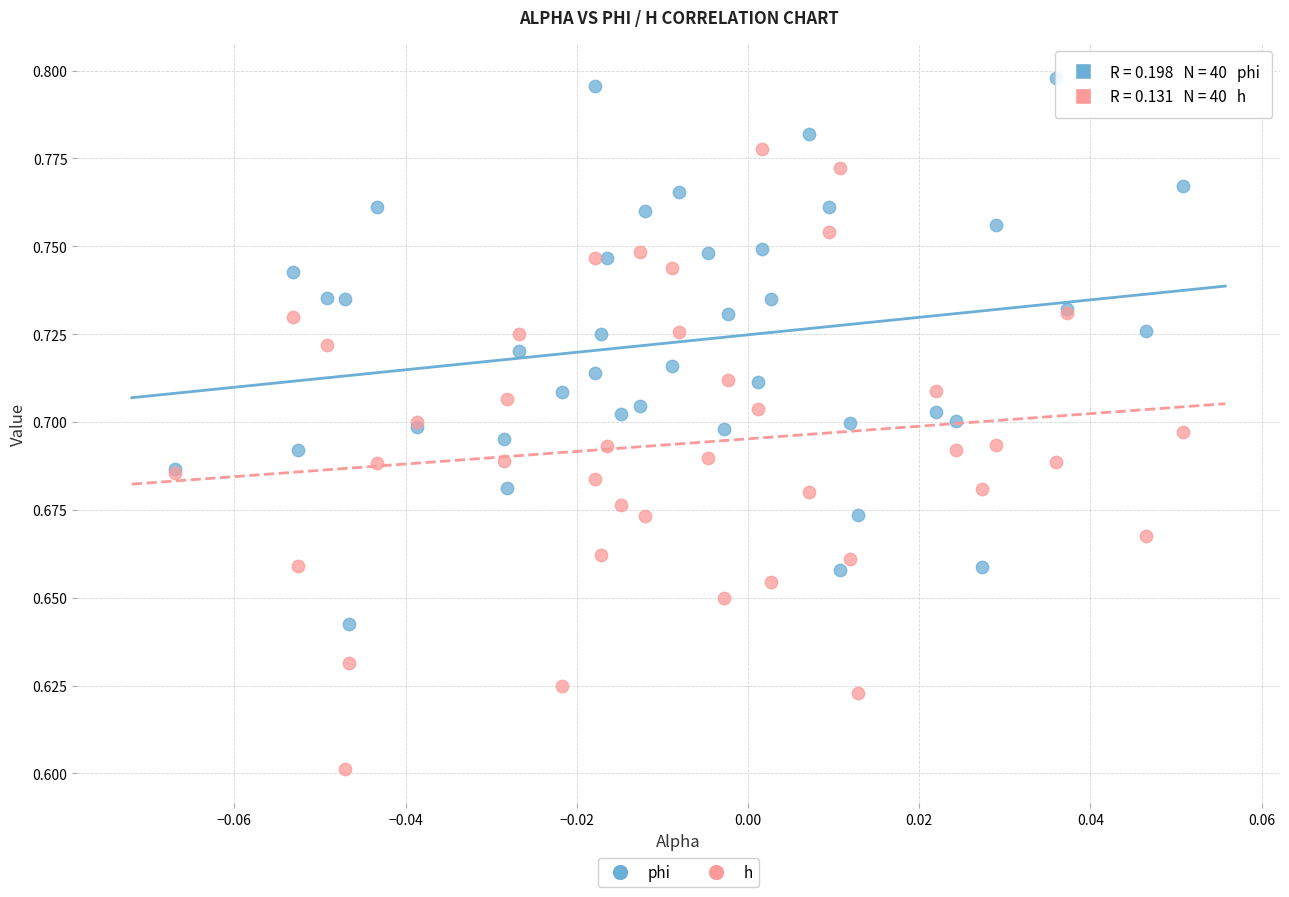

Which series contains the highest Y value?

phi